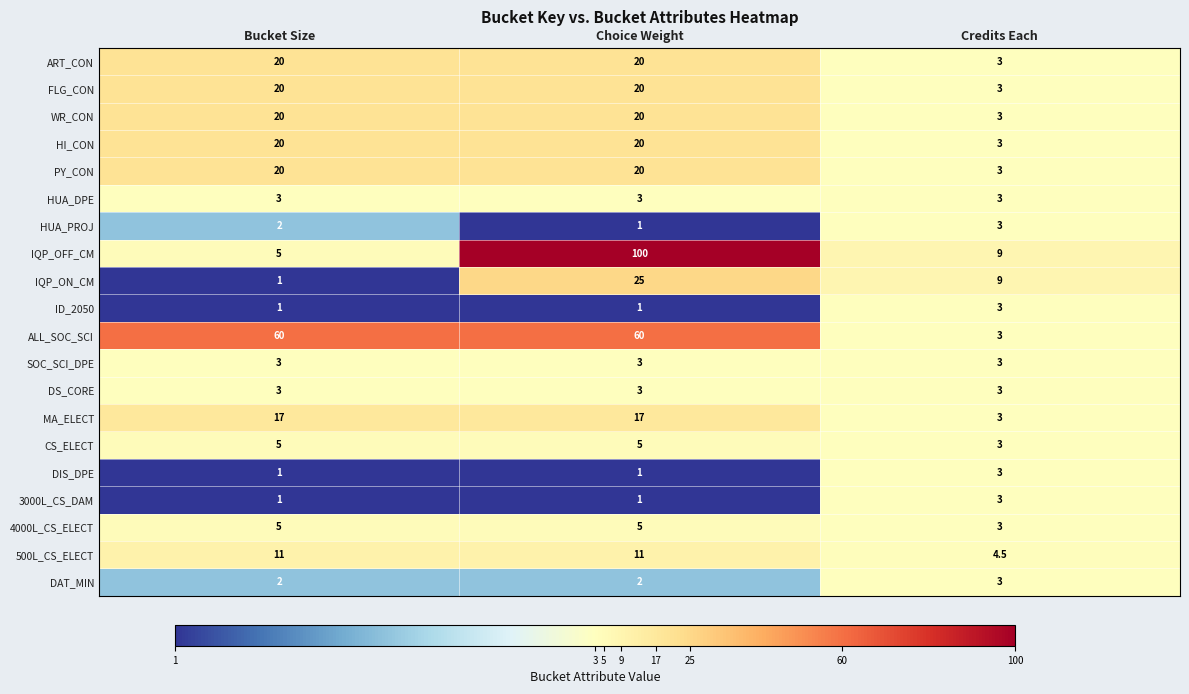

Which category has the highest value across all series?

Choice Weight